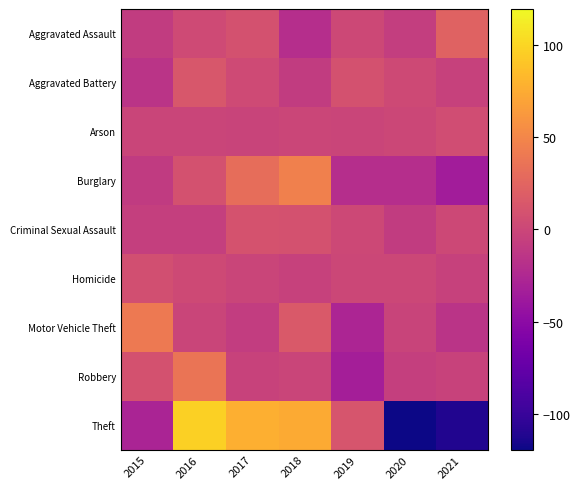

Which series has the largest range (max minus min)?

Theft